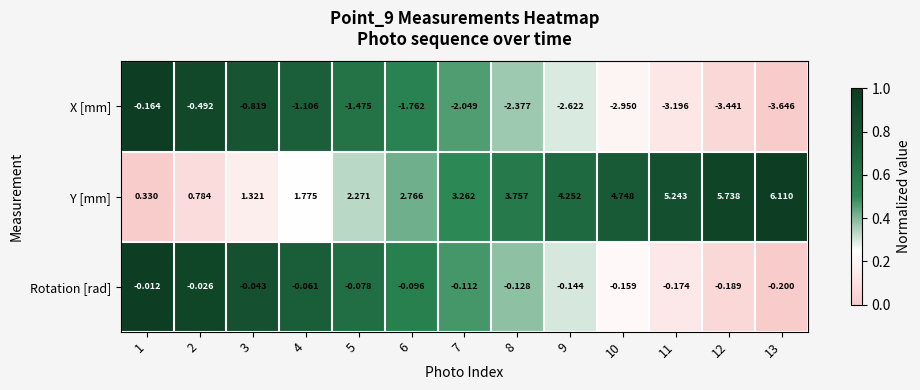

At 6, list the series in order from largest to smallest.

Y [mm], Rotation [rad], X [mm]